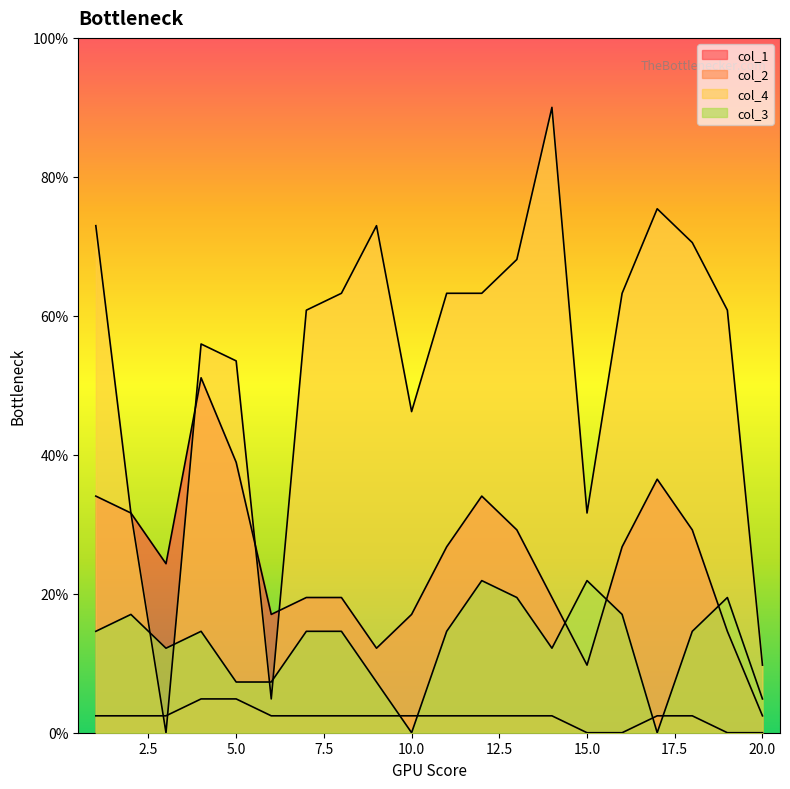

At which label does col_2 first exceed 2?

1